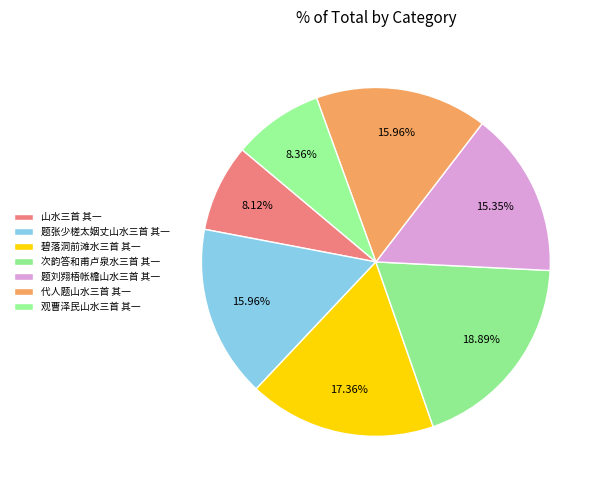

Count the number of slices in the pie.

7